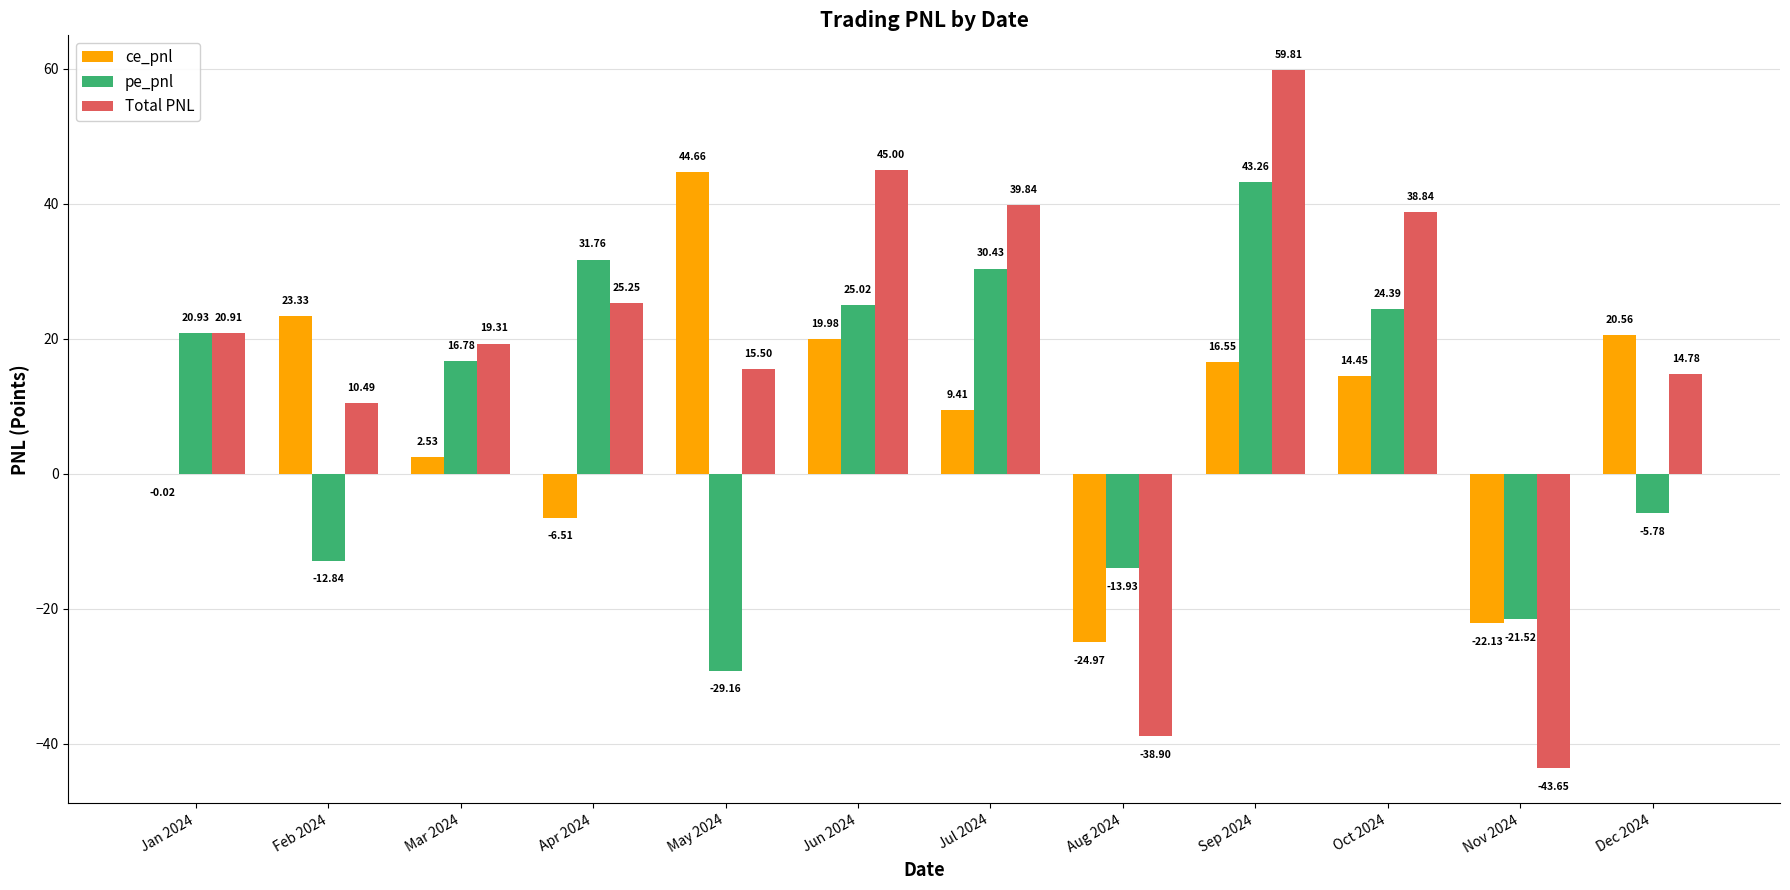

What is the sum of the Total PNL values at Jul 2024 and Jan 2024?

60.8